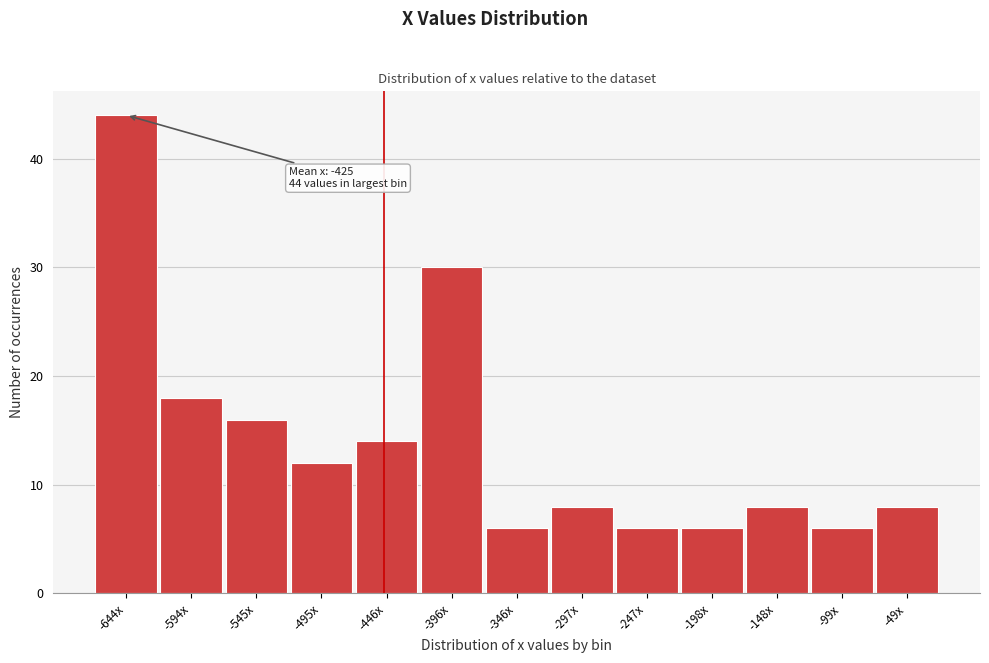

Reading left to right, list all the values displayed in this chart.

44	18	16	12	14	30	6	8	6	6	8	6	8